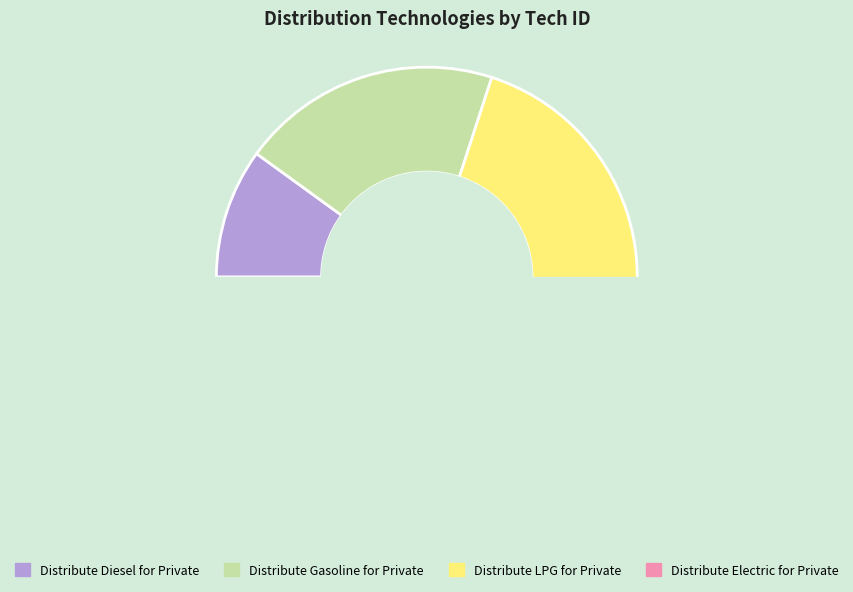

Does Distribute Hydrogen for Private represent more than half of the total?

No